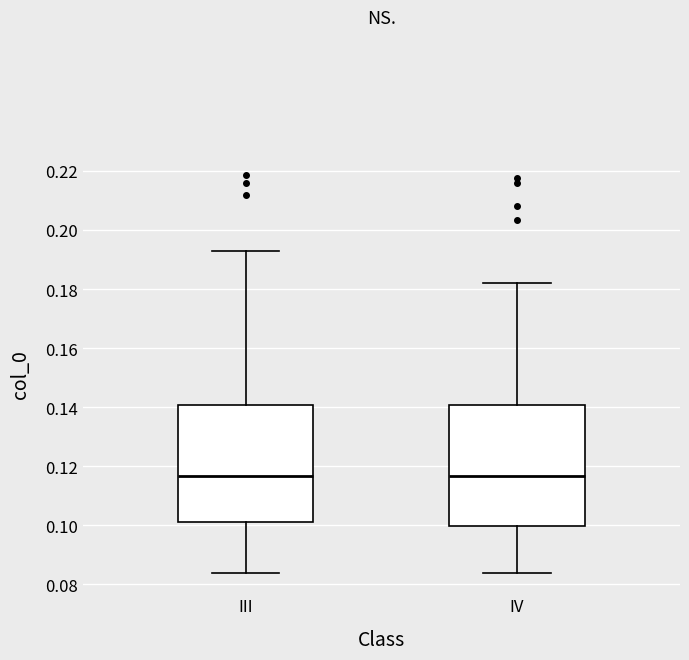

Where does the upper whisker of the box for IV end on the y-axis? The values are not printed on the chart, so give them approximately, as read against the axis.

0.182